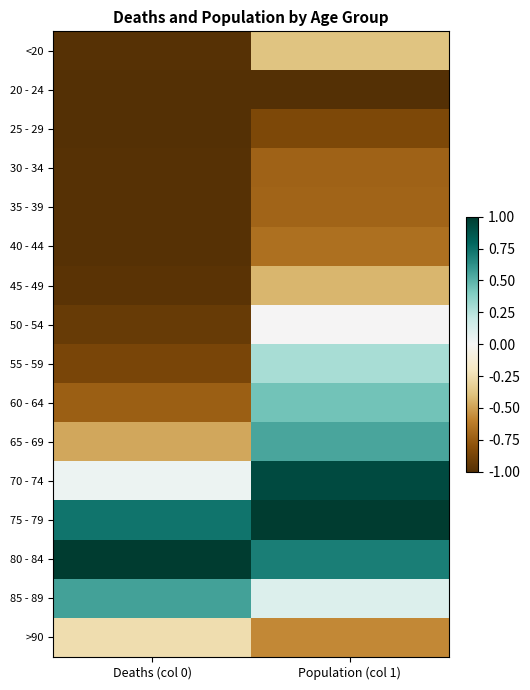

Which label corresponds to the smallest value in the chart?

Population (col 1)